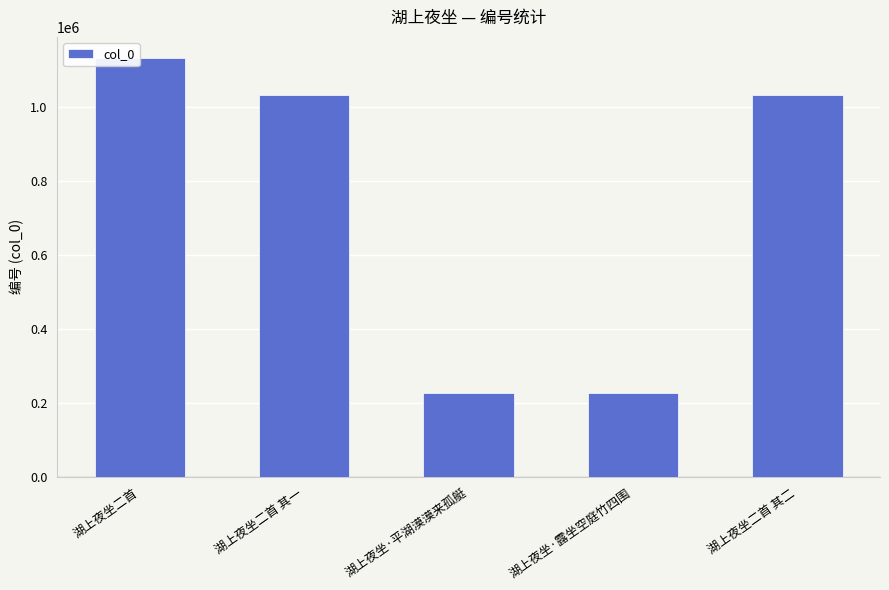

Reading left to right, extract all data points from this chart.

1131969	1032216	226168	226170	1032215